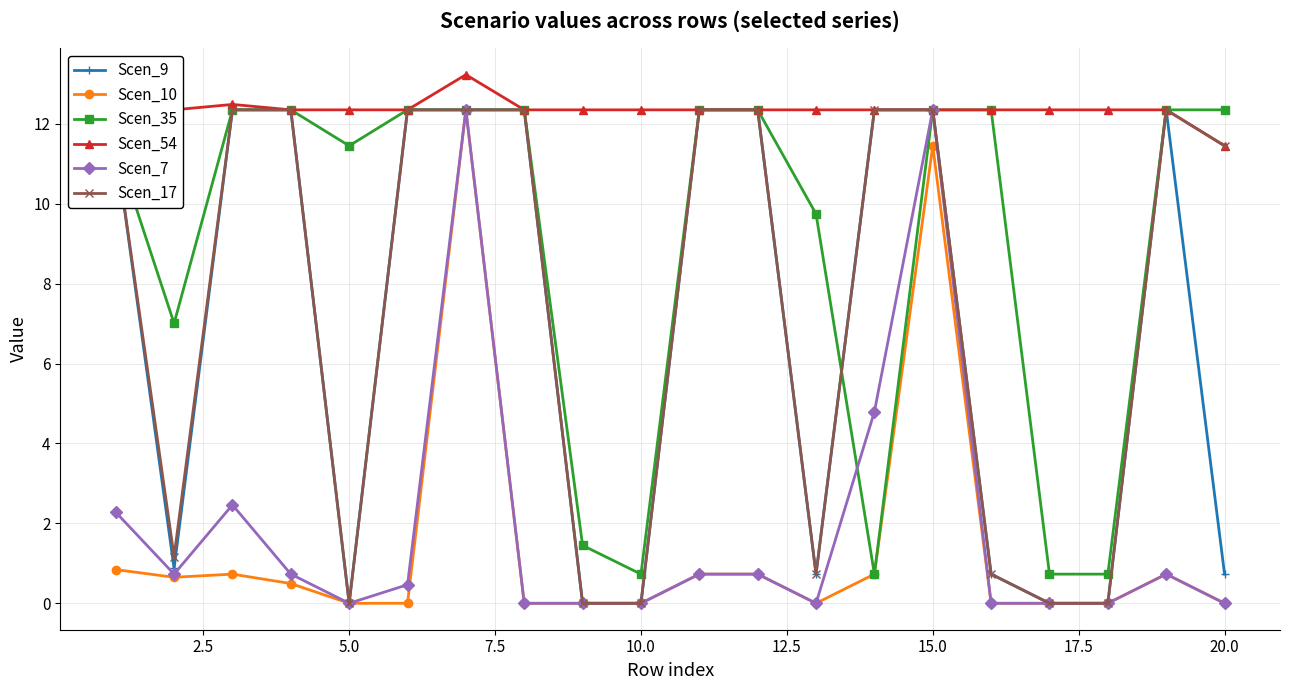

What is the maximum value shown in the chart?

13.2